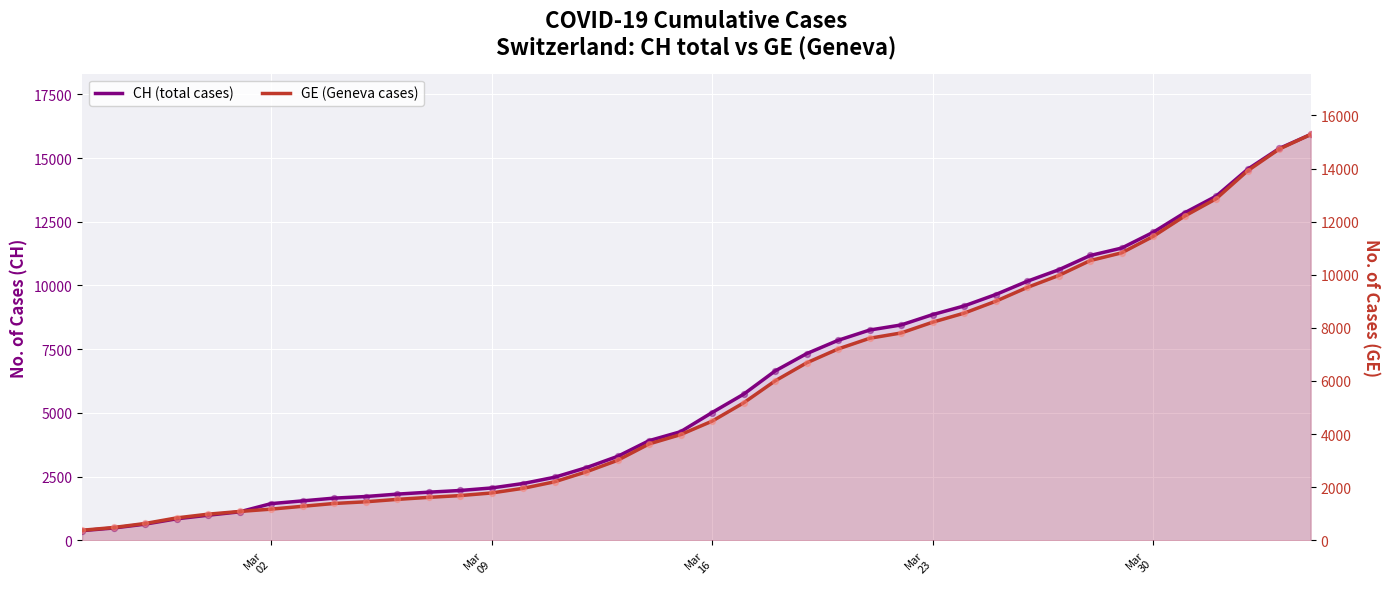

At how many categories does at least one series exceed 14234?

3